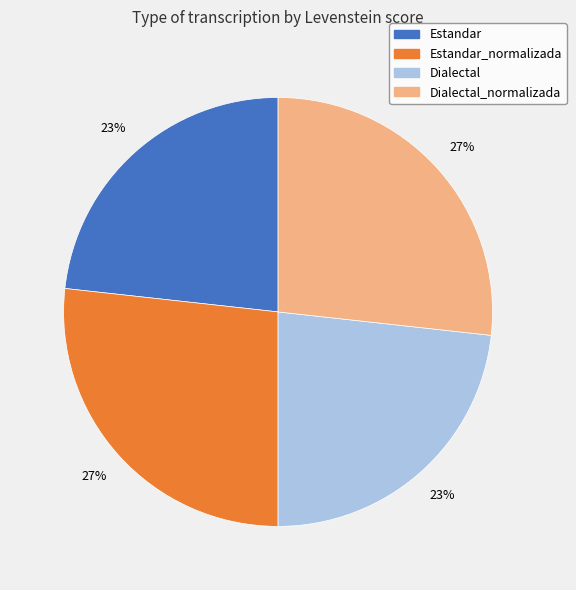

To the nearest percent, what is the average slice percentage?

25%